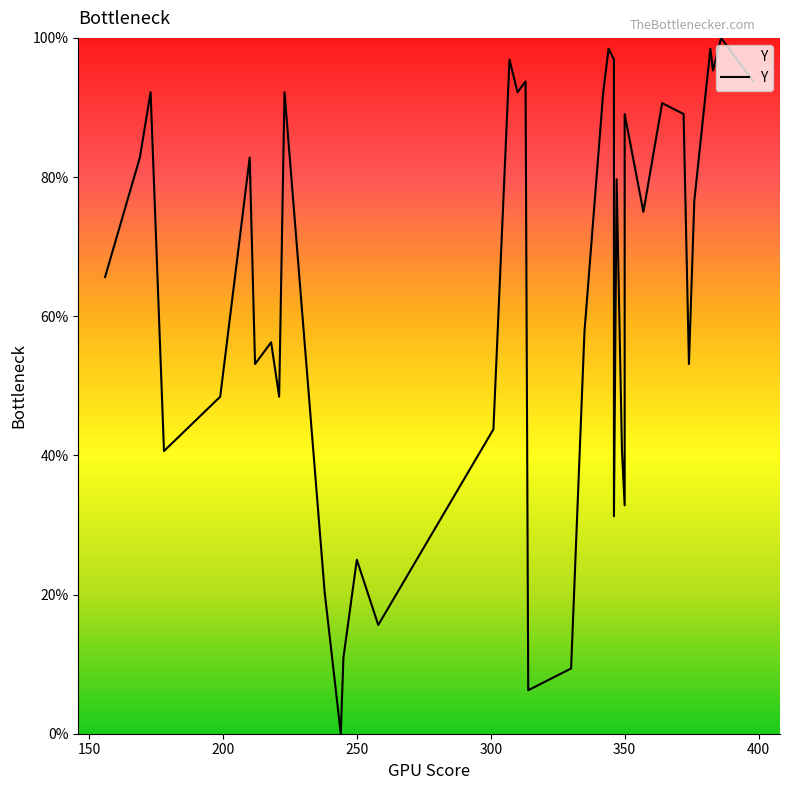

How many categories are shown in the chart?

40